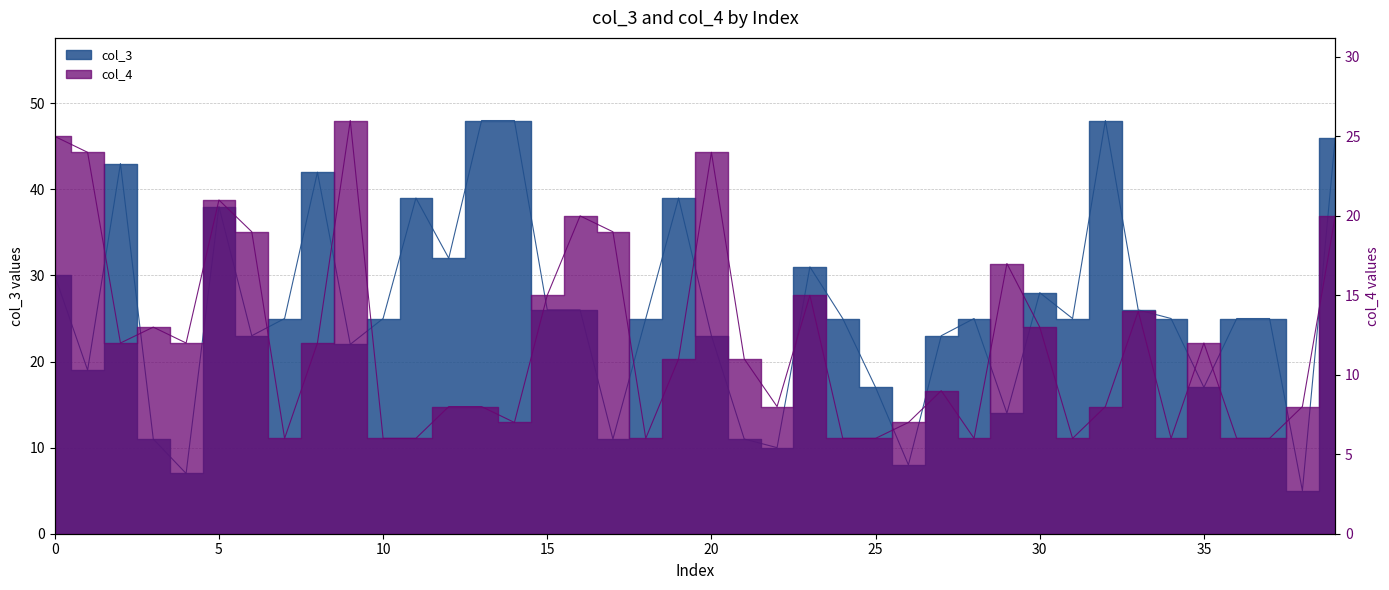

Reading left to right, transcribe all the data shown in this chart.

col_3: 0=30	1=19	2=43	3=11	4=7	5=38	6=23	7=25	8=42	9=22	10=25	11=39	12=32	13=48	14=48	15=26	16=26	17=11	18=25	19=39	20=23	21=11	22=10	23=31	24=25	25=17	26=8	27=23	28=25	29=14	30=28	31=25	32=48	33=26	34=25	35=17	36=25	37=25	38=5	39=46
col_4: 0=25	1=24	2=12	3=13	4=12	5=21	6=19	7=6	8=12	9=26	10=6	11=6	12=8	13=8	14=7	15=15	16=20	17=19	18=6	19=11	20=24	21=11	22=8	23=15	24=6	25=6	26=7	27=9	28=6	29=17	30=13	31=6	32=8	33=14	34=6	35=12	36=6	37=6	38=8	39=20